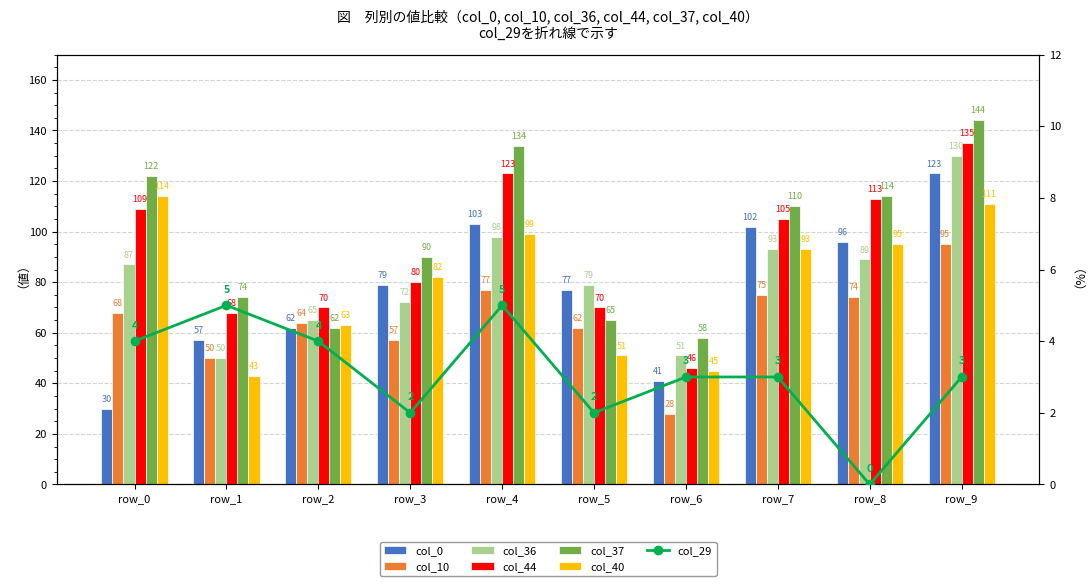

What is the sum of the col_36 values at row_0 and row_8?

176